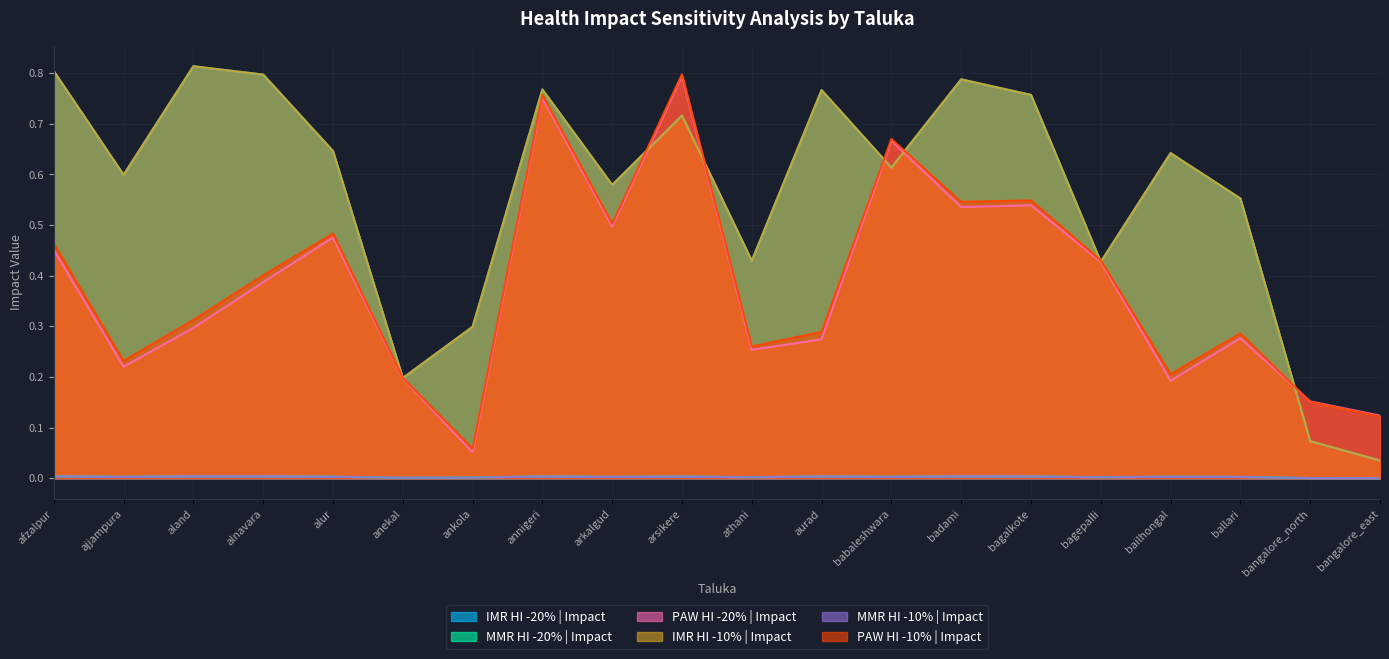

What position from the right is aland?

18